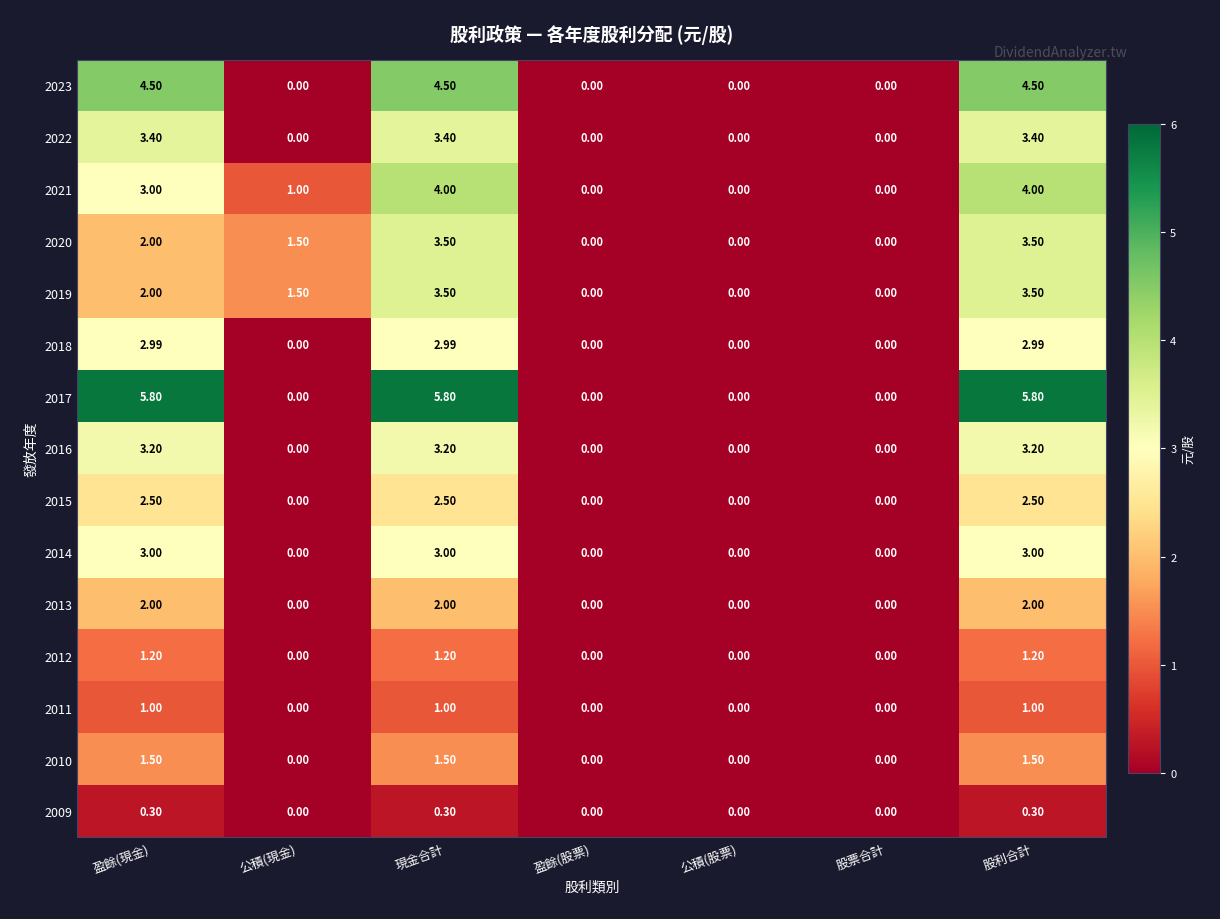

Is the value of 2018 at 現金合計 greater than the value of 2019 at 盈餘(現金)?

Yes